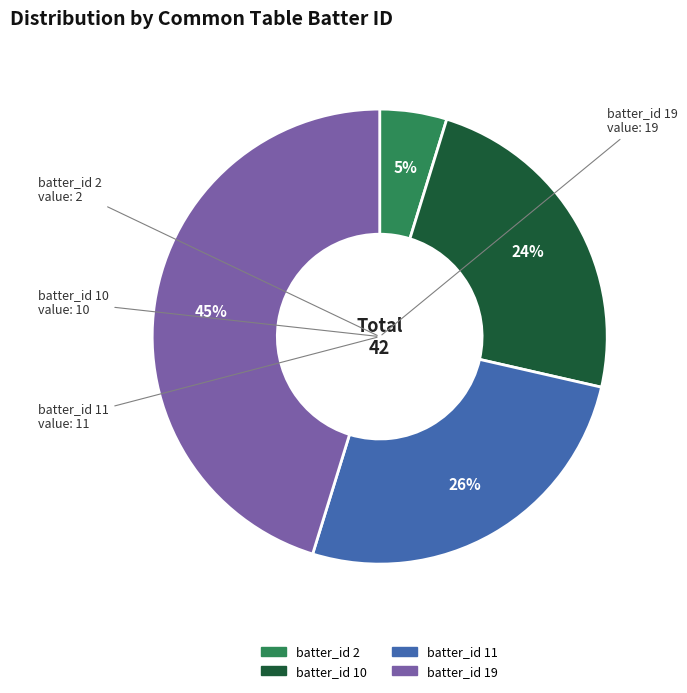

How many segments does this pie chart have?

4